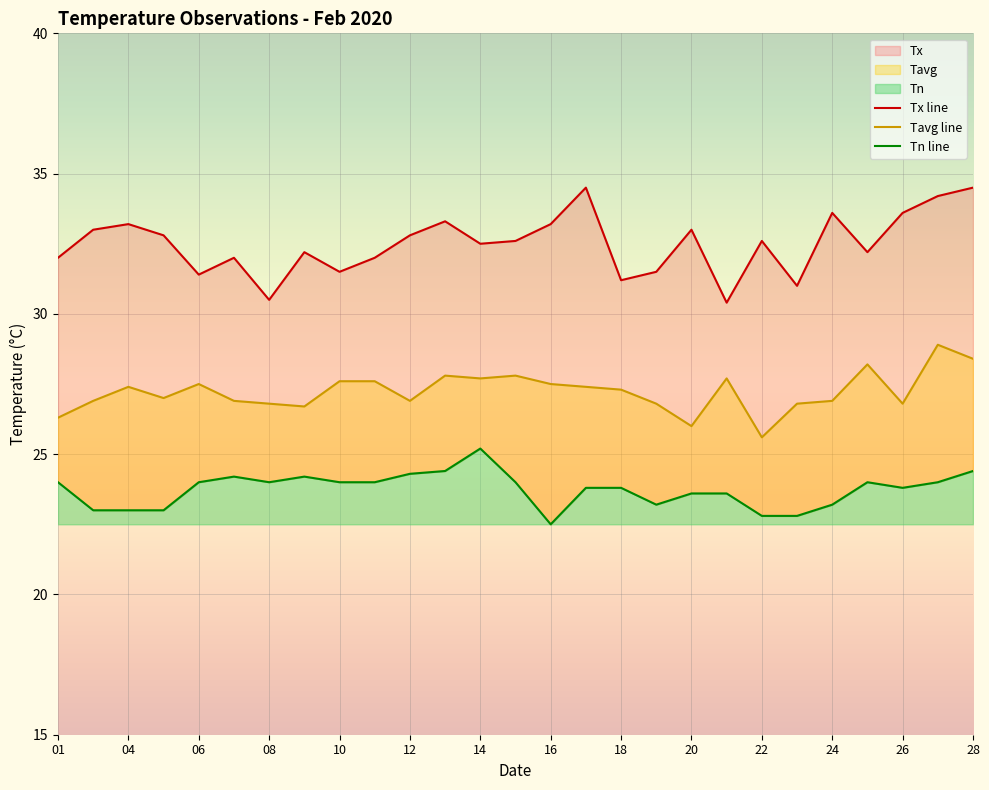

Rank the series by their average value, from lowest to highest.

Tn, Tavg, Tx